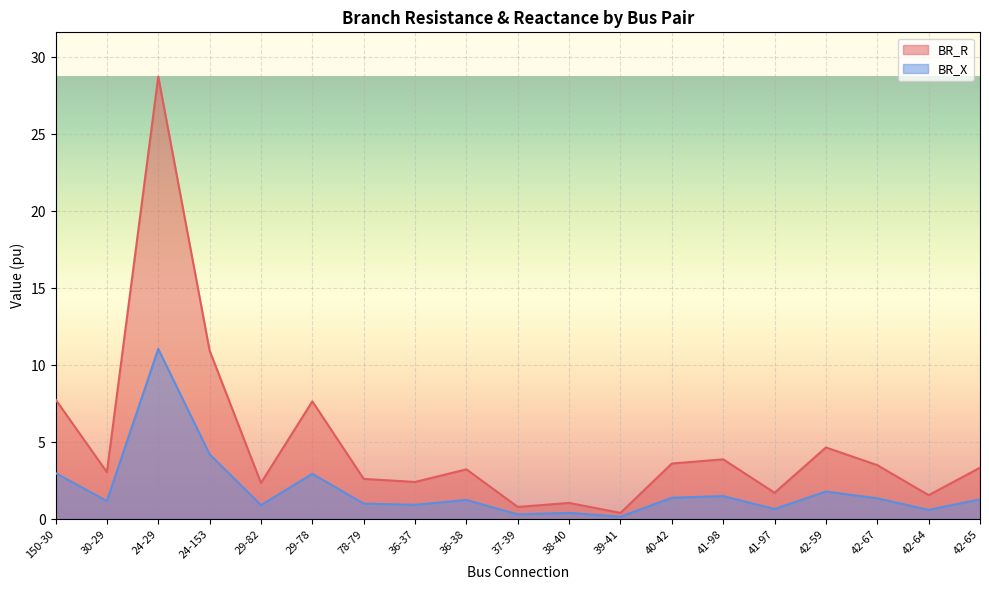

Read the BR_R value at 36-37.

2.4